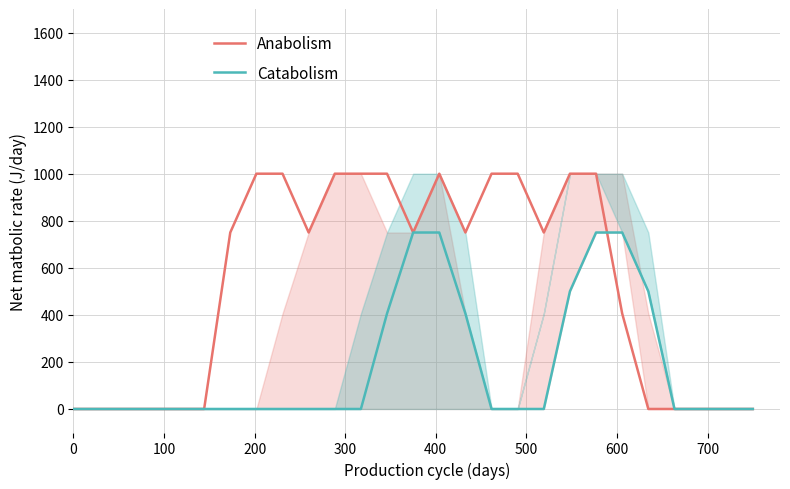

At 700, list the series in order from largest to smallest.

Anabolism, Catabolism